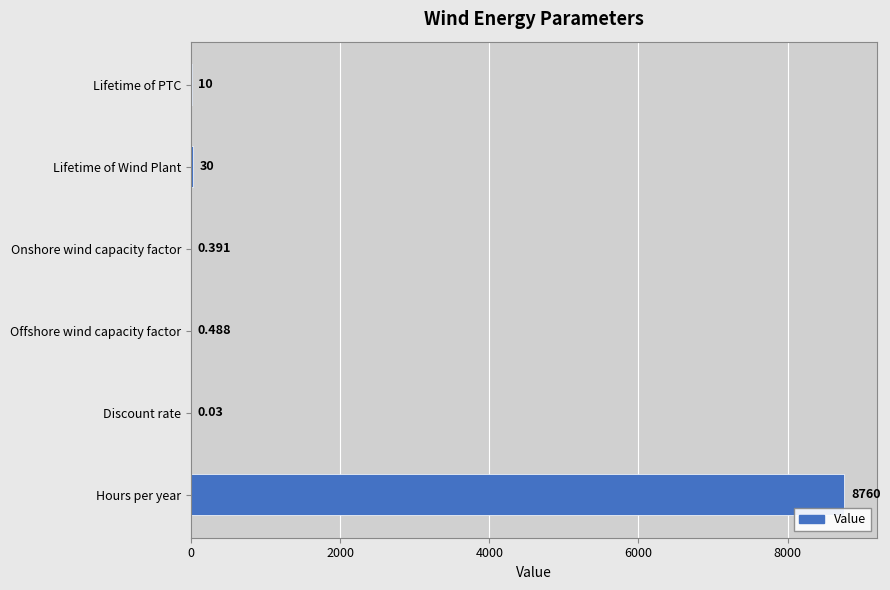

Between Lifetime of Wind Plant and Onshore wind capacity factor, which is larger?

Lifetime of Wind Plant